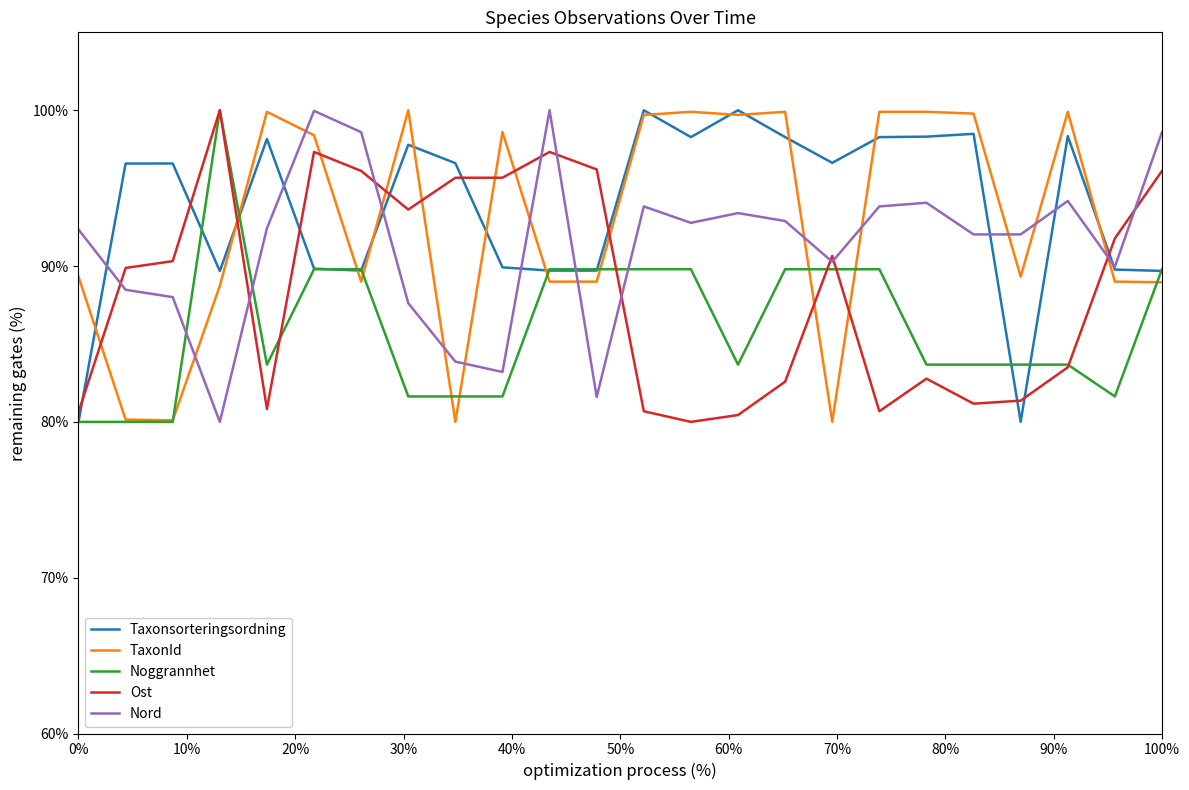

Is this an area chart (filled region under the line)?

No